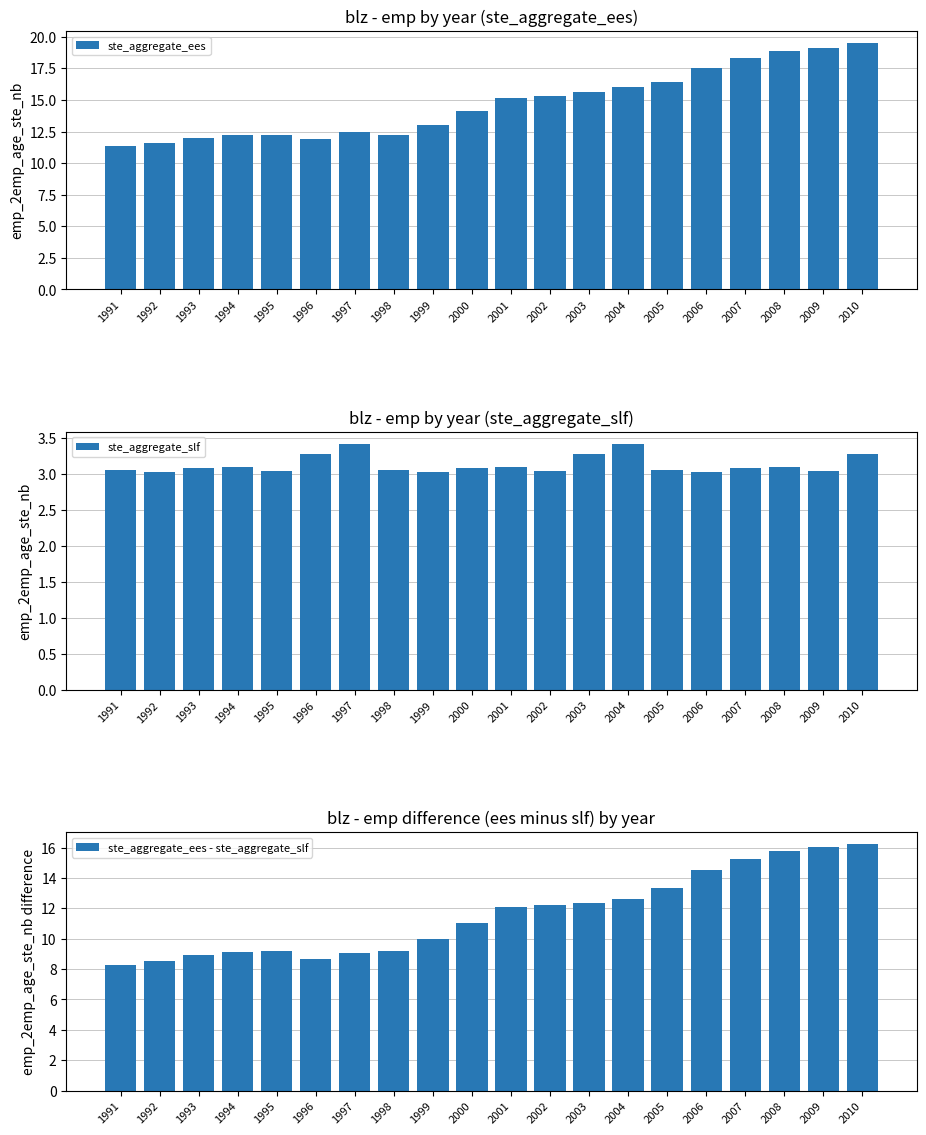

Which series has the largest range (max minus min)?

ste_aggregate_ees